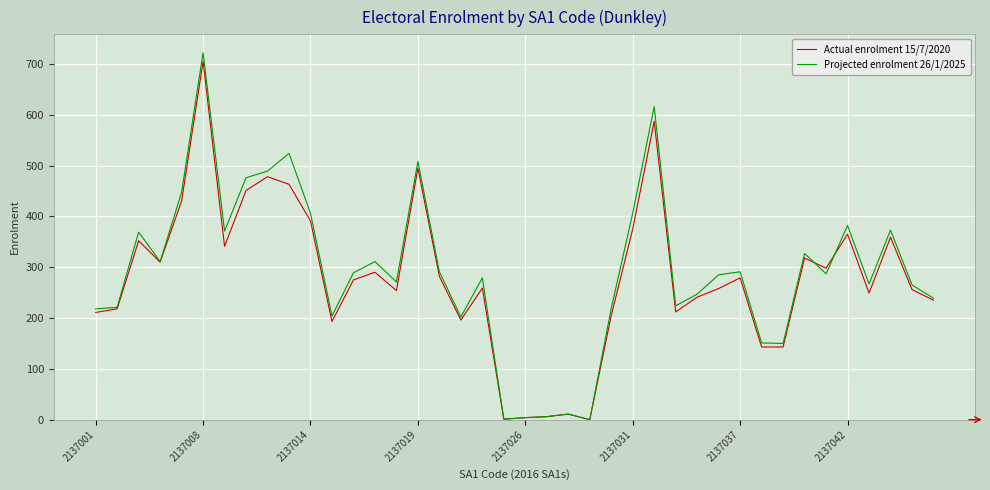

Which series has the widest spread of values?

Projected enrolment 26/1/2025